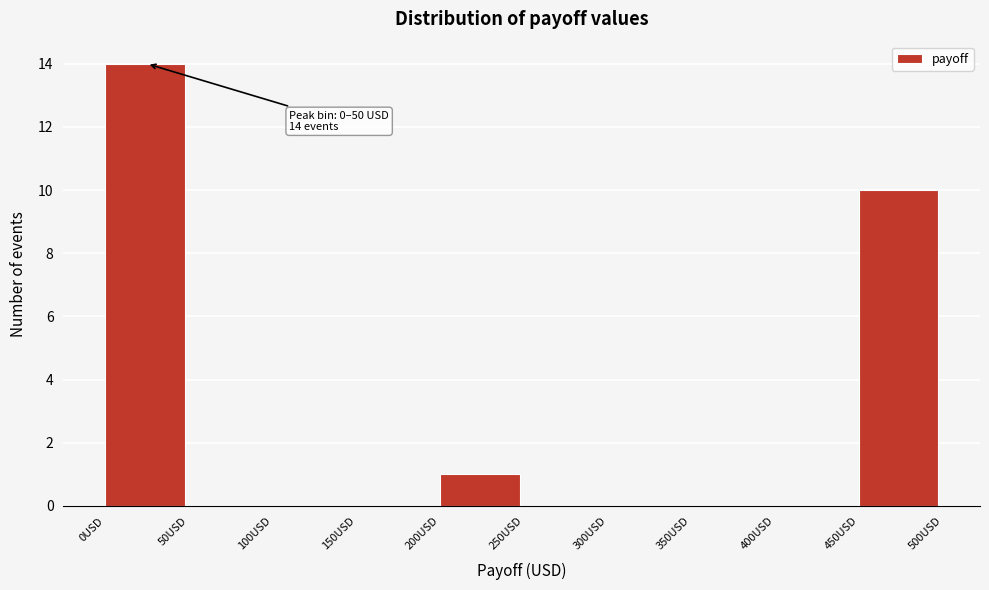

Over which range of the x-axis is the bar tallest?

0 to 50